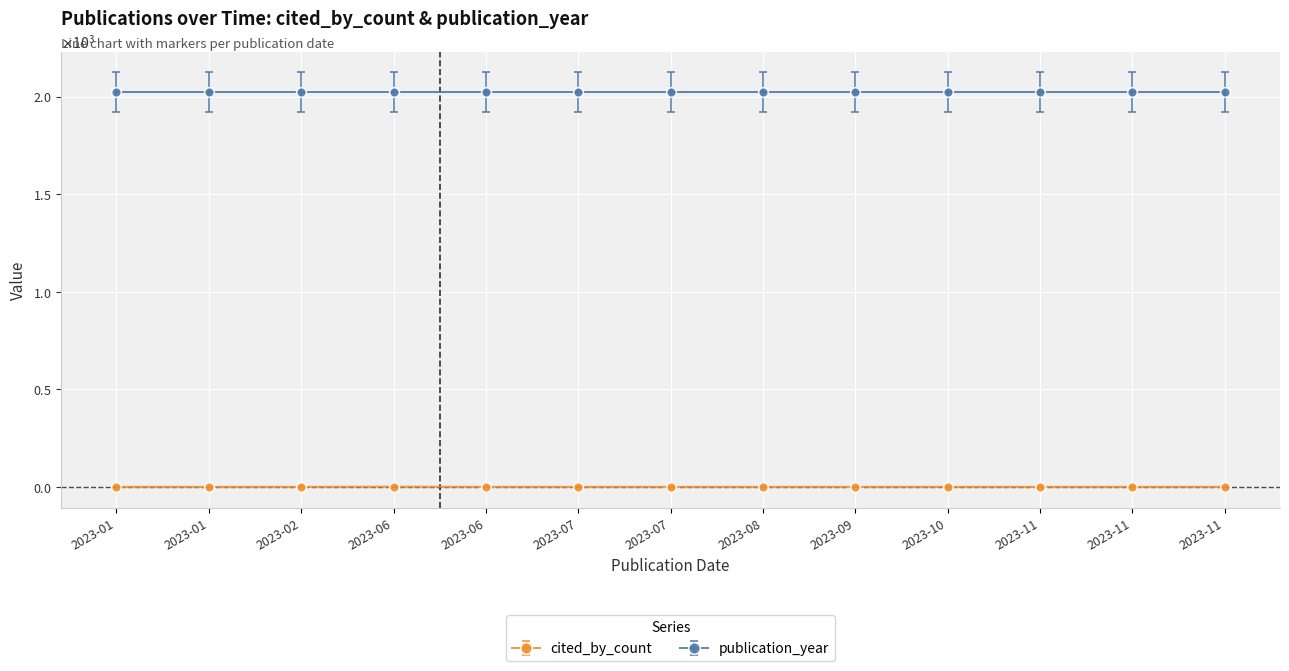

Is this an area chart (filled region under the line)?

No